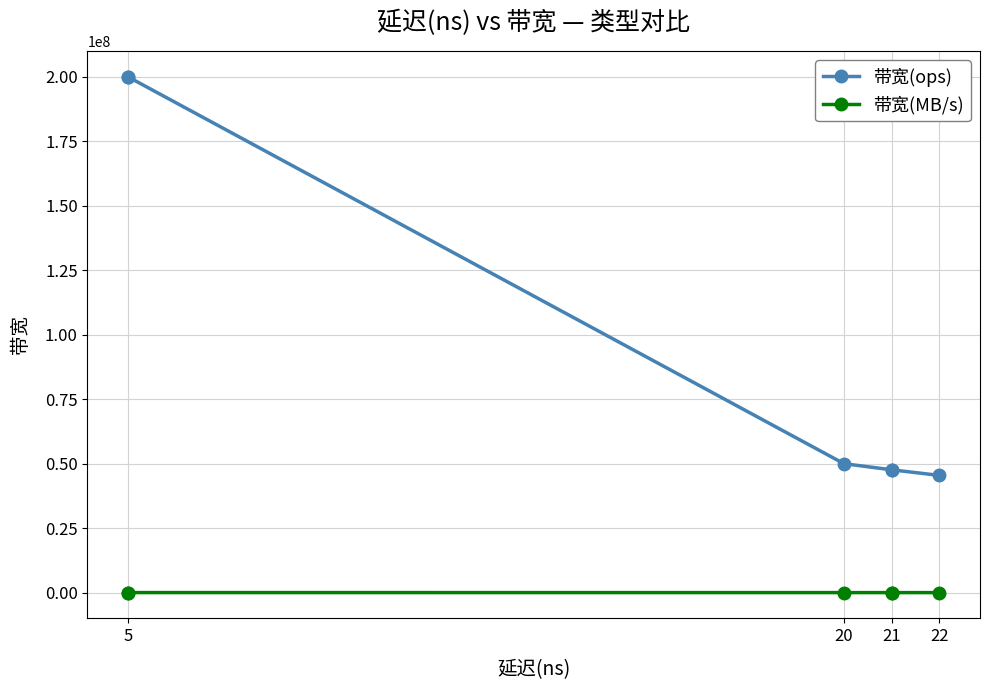

True or false: 带宽(ops) has a value of 351501995 at 5.

False